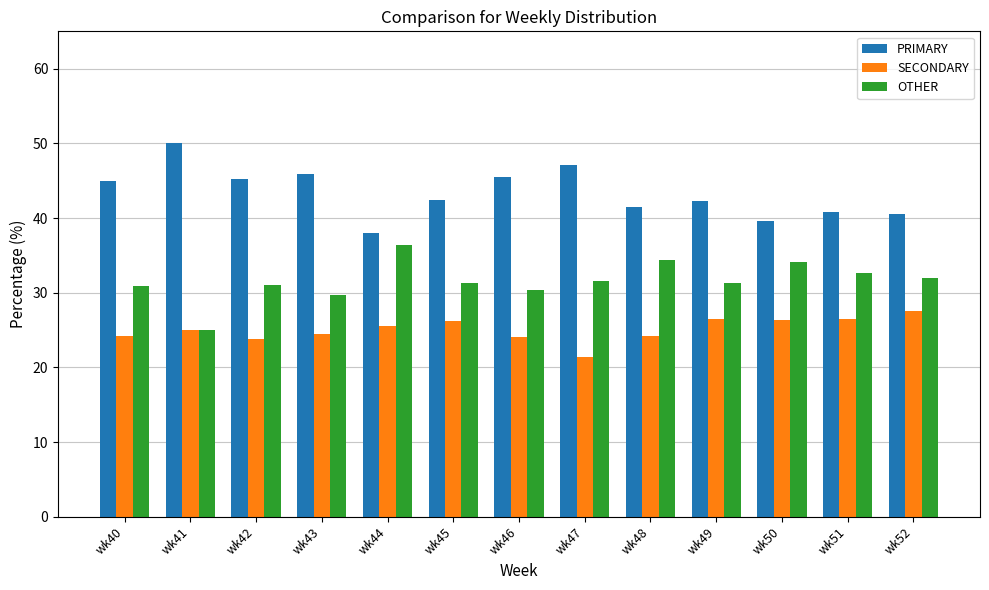

Does the chart contain any negative values?

No